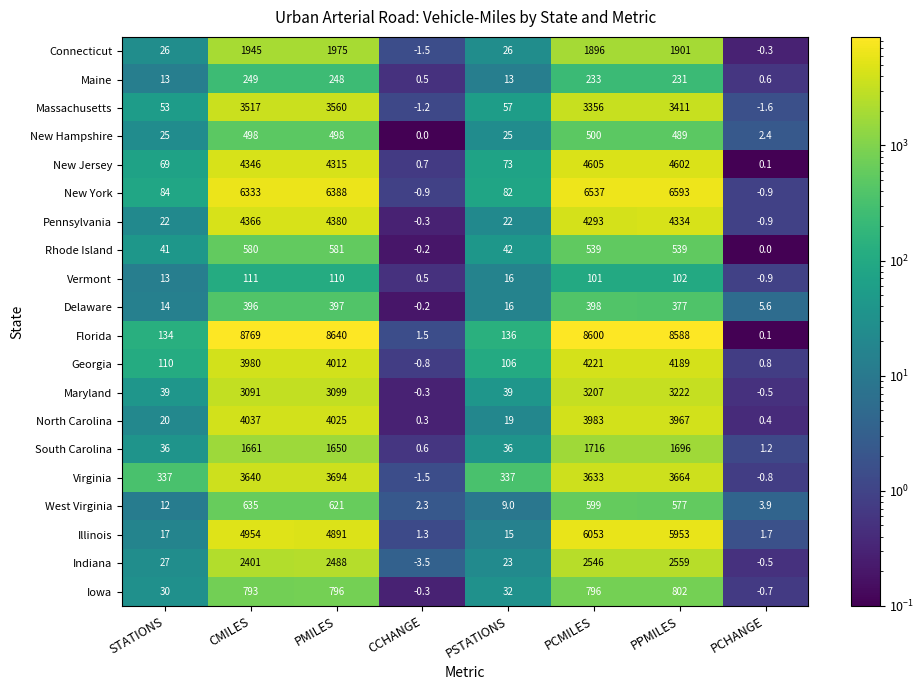

True or false: South Carolina has a value of 1696.0 at PPMILES.

True